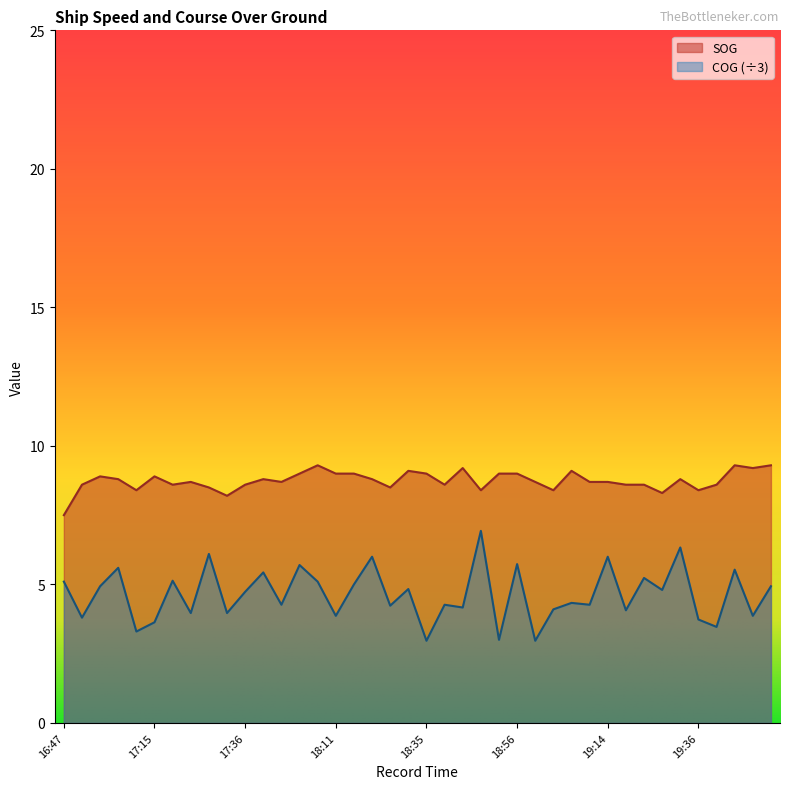

Is it true that SOG equals 13.6 at 17:36?

False